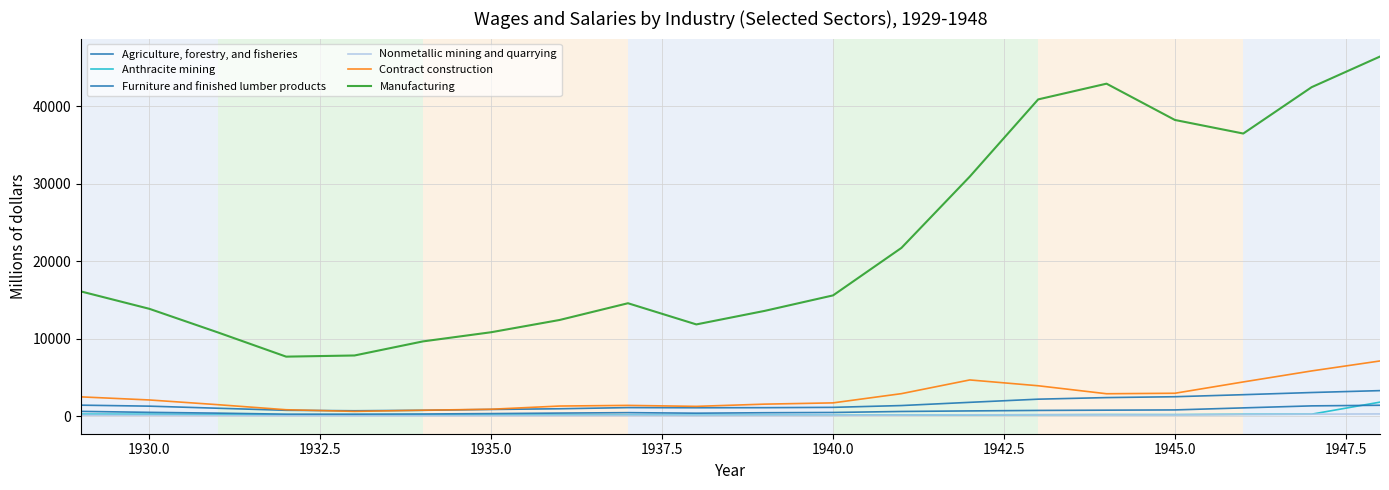

How many lines are shown in the chart?

6